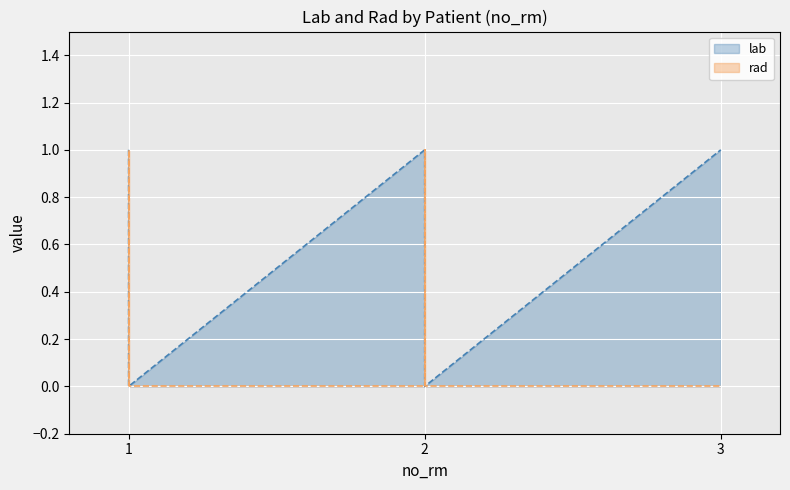

What is the spread (max minus min) of values at 2?

1